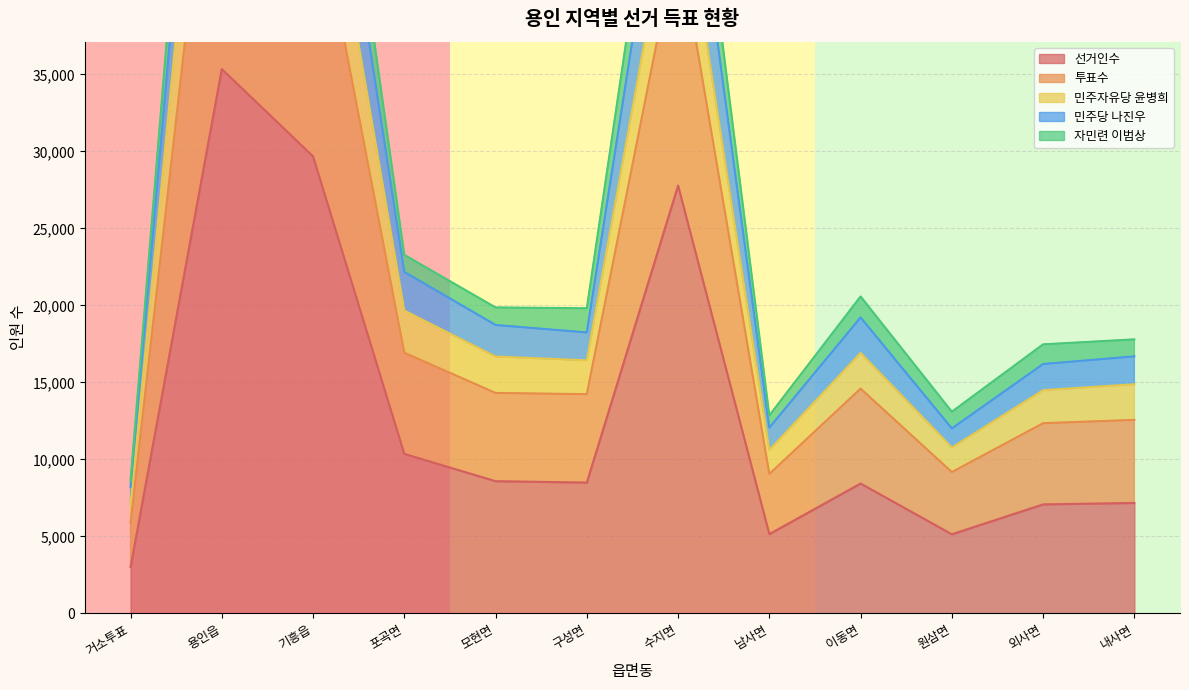

What is the approximate value of 선거인수 at 구성면?

8498